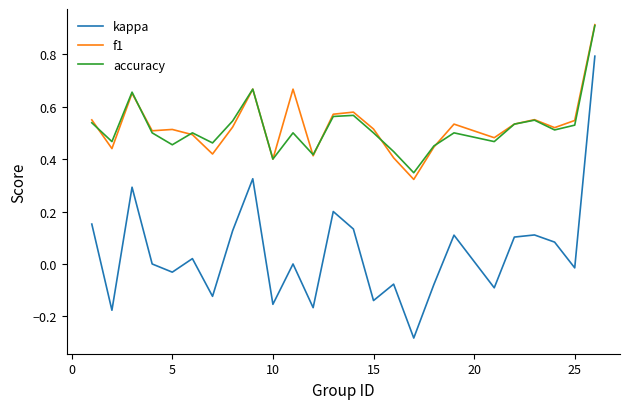

What is the maximum value shown in the chart?

0.9